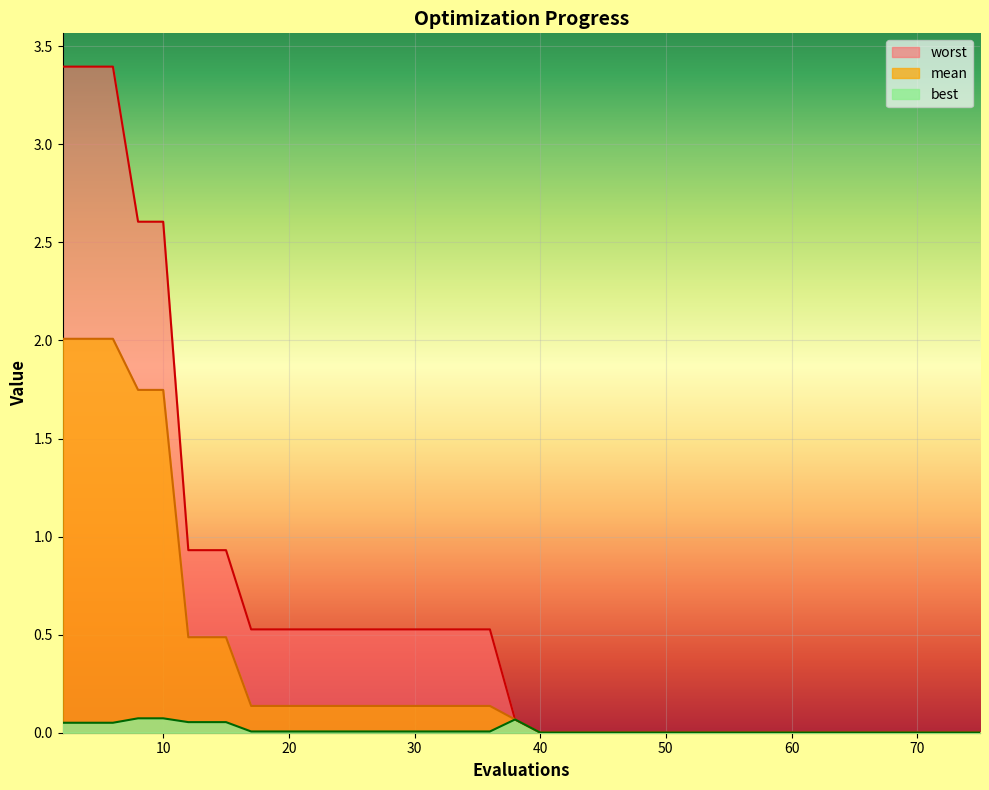

How many lines are shown in the chart?

3